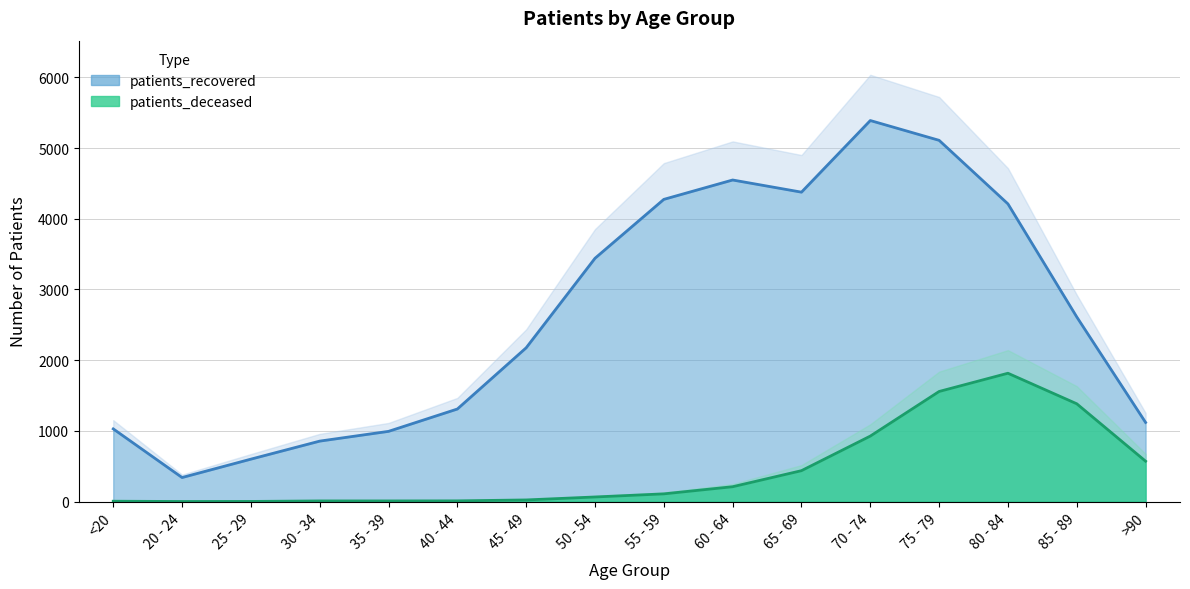

What value does the patients_recovered series have at 55 - 59, to the nearest 10?

4270